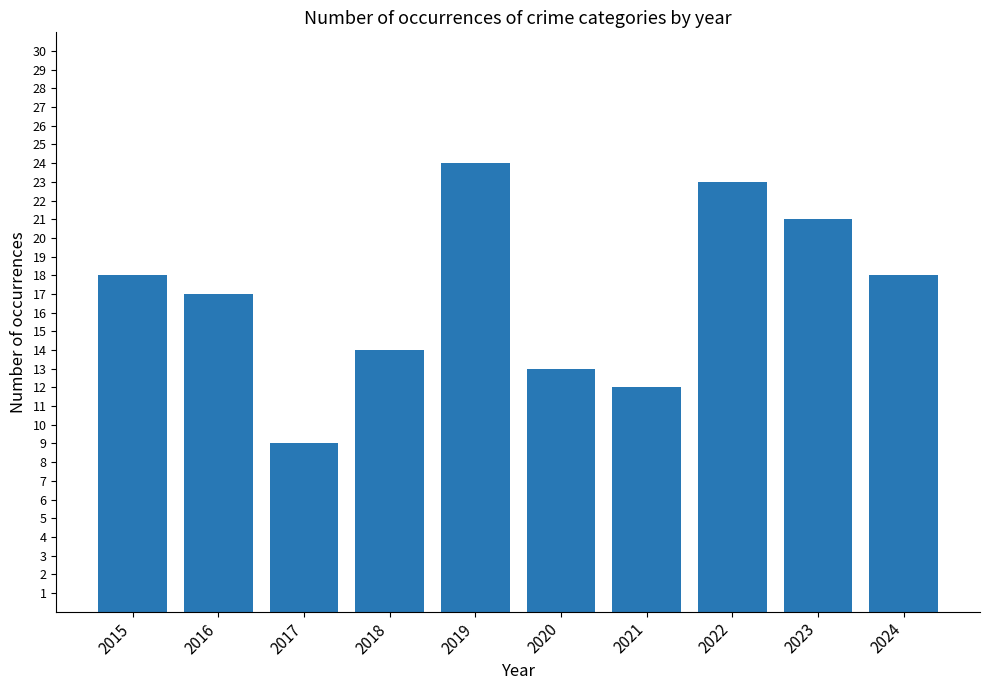

Which label corresponds to the smallest value in the chart?

2017